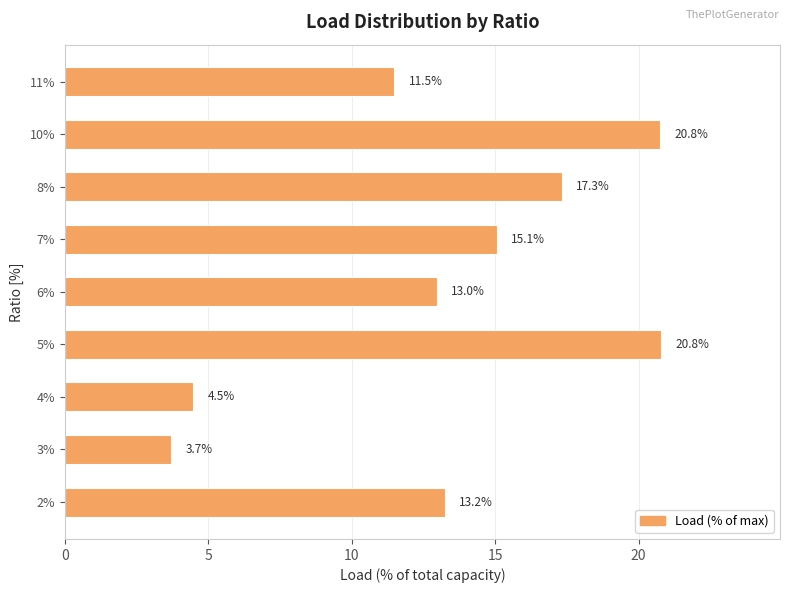

How many categories are shown in the chart?

9